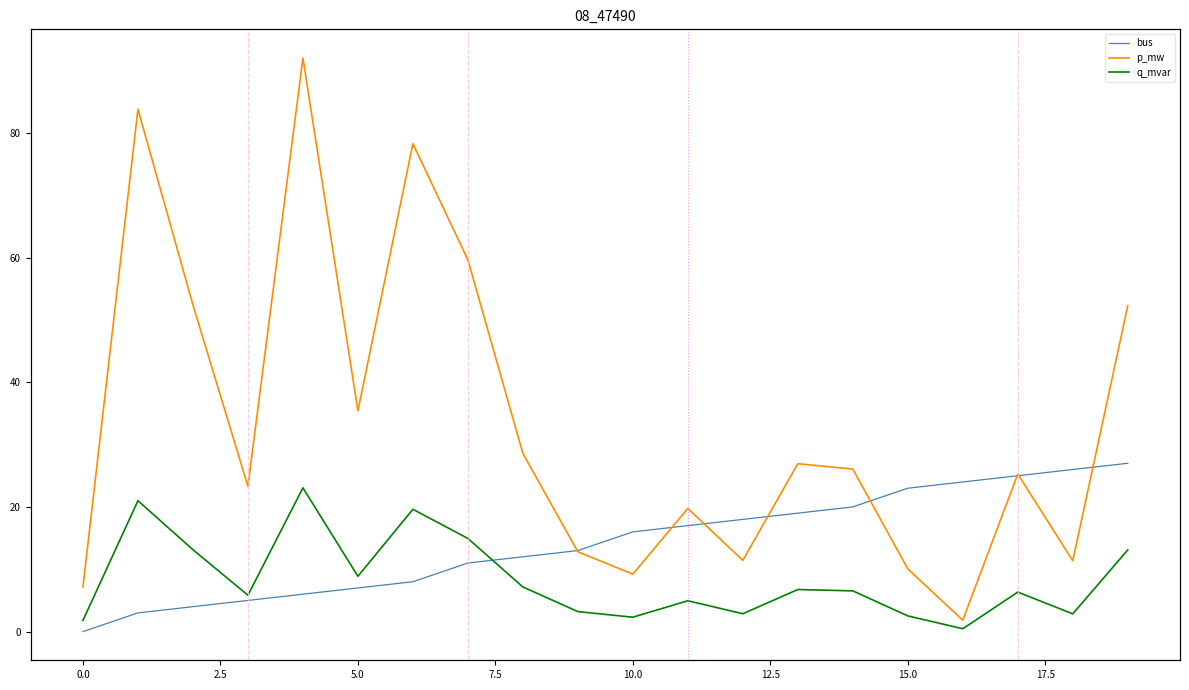

What is the difference between the second highest and minimum values in the p_mw series?

82.0